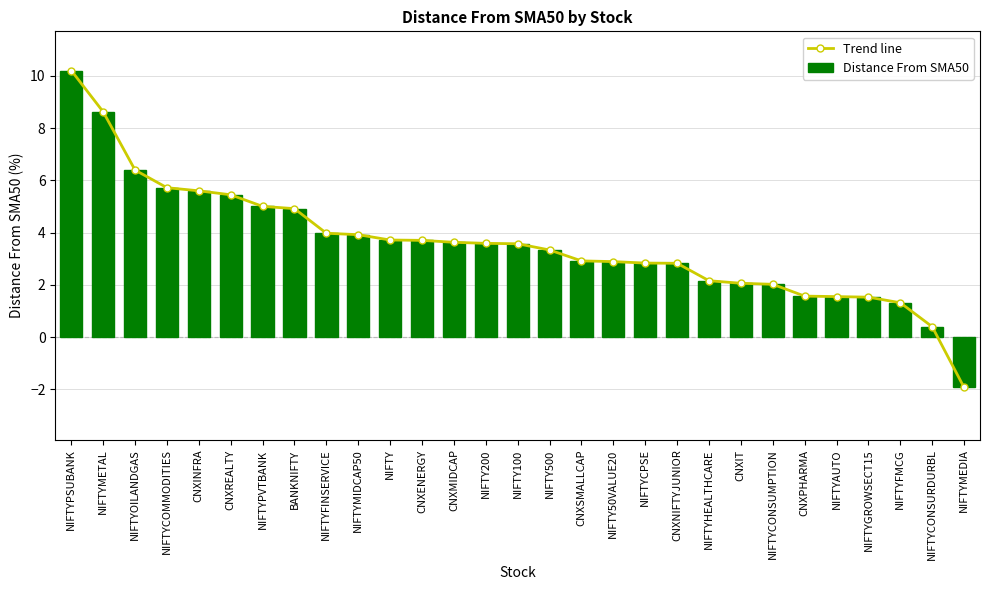

Count the number of data series in this chart.

2